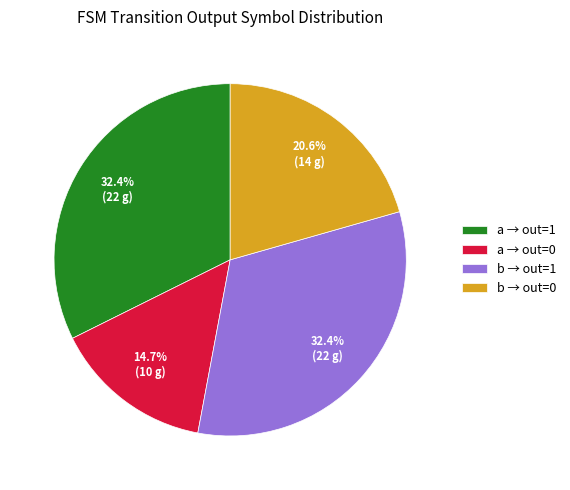

Count the number of slices in the pie.

4